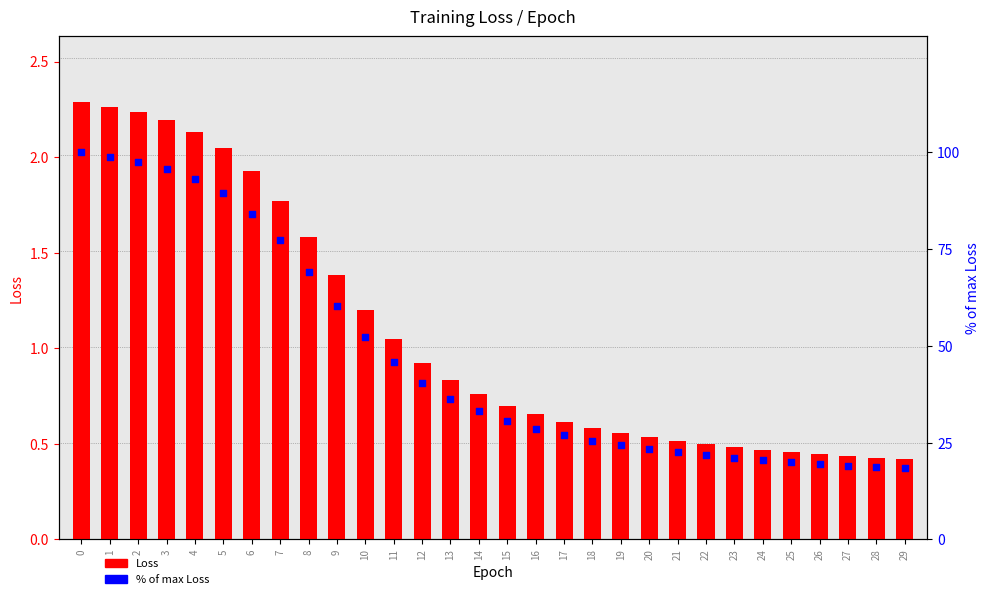

At how many categories does at least one series exceed 55?

10